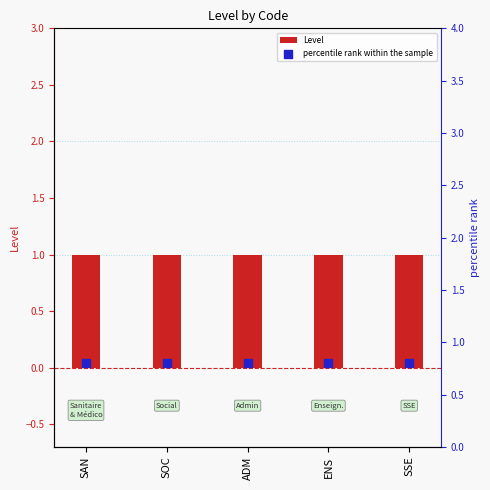

Which series has the largest total across all categories?

Level